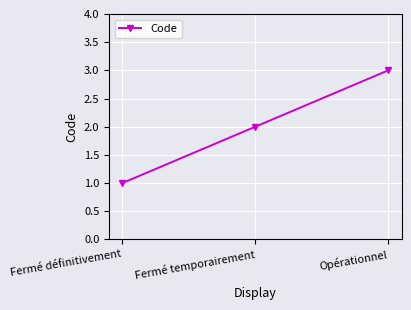

Does the chart display data point markers on the line(s)?

Yes